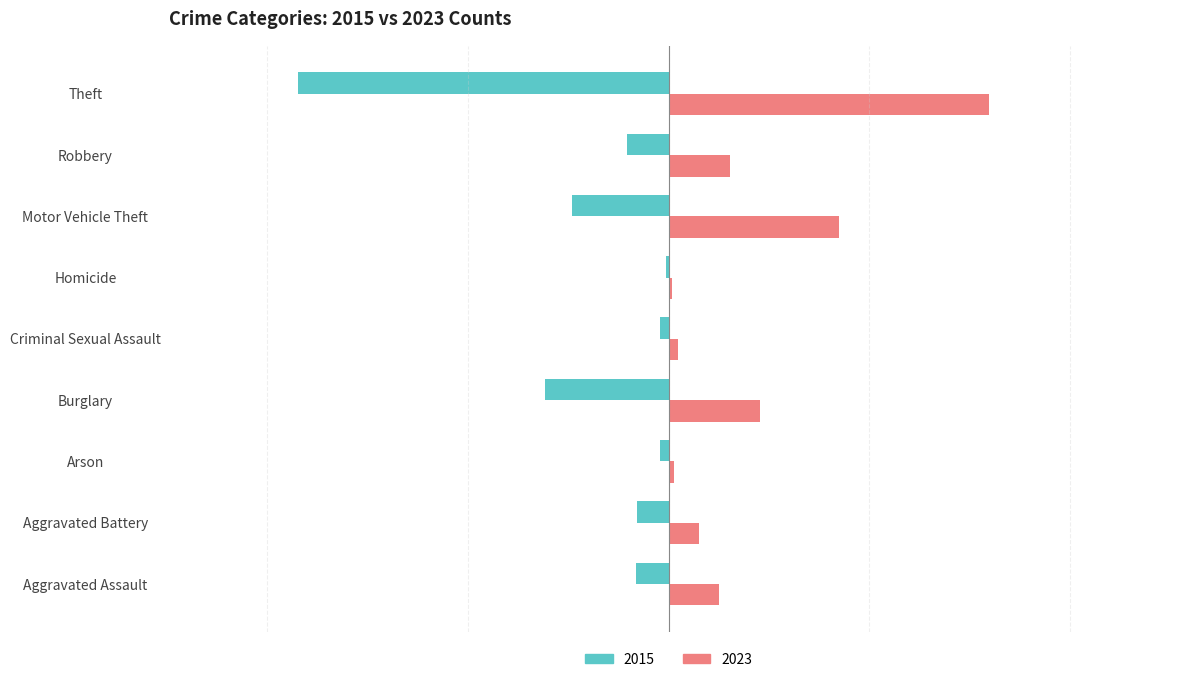

What is the minimum value for 2023?

3